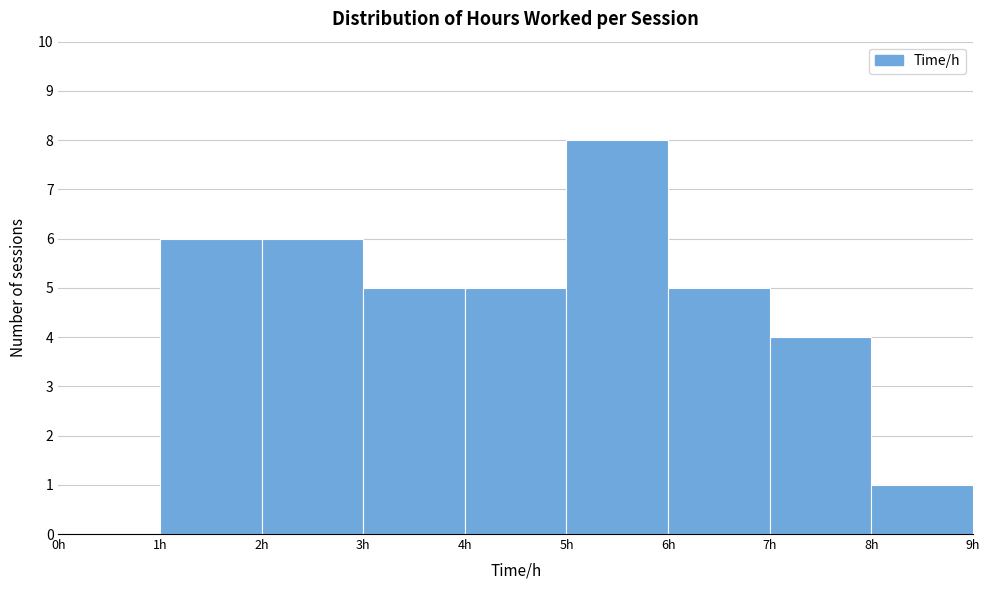

What is the height of the bar covering 5 to 6 on the x-axis? The values are not printed on the chart, so give them approximately, as read against the axis.

8